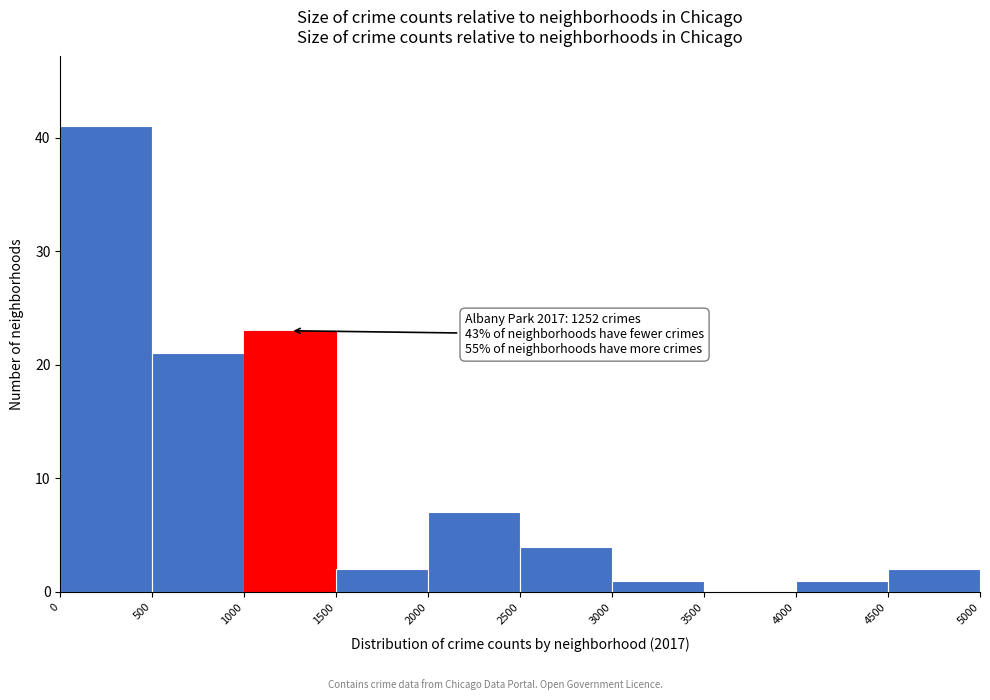

Over which range of the x-axis is the bar tallest?

0 to 500